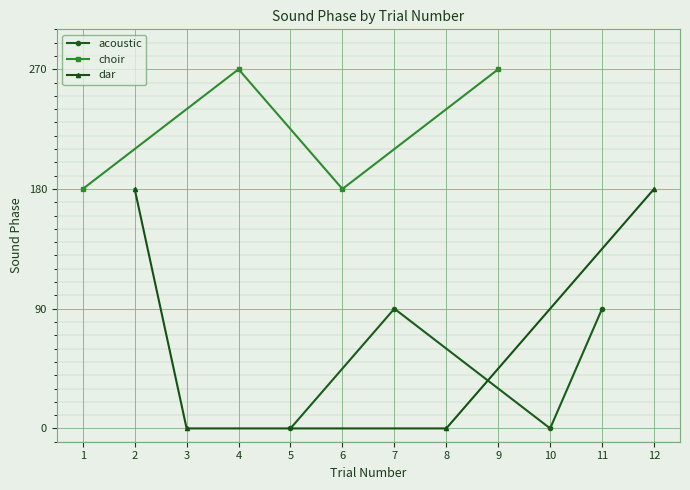

True or false: choir and acoustic cross at least once.

False